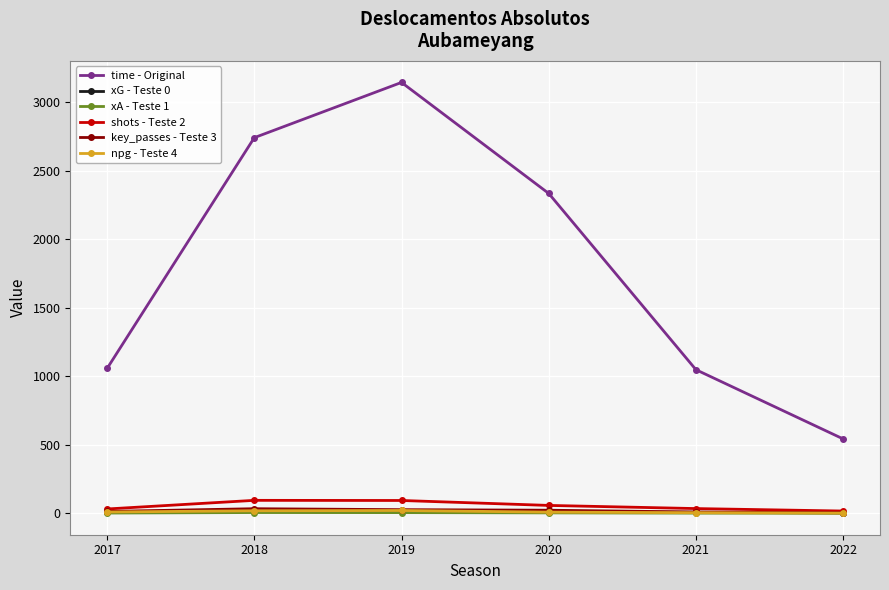

True or false: time - Original has more than 1 points higher than both neighbors.

False